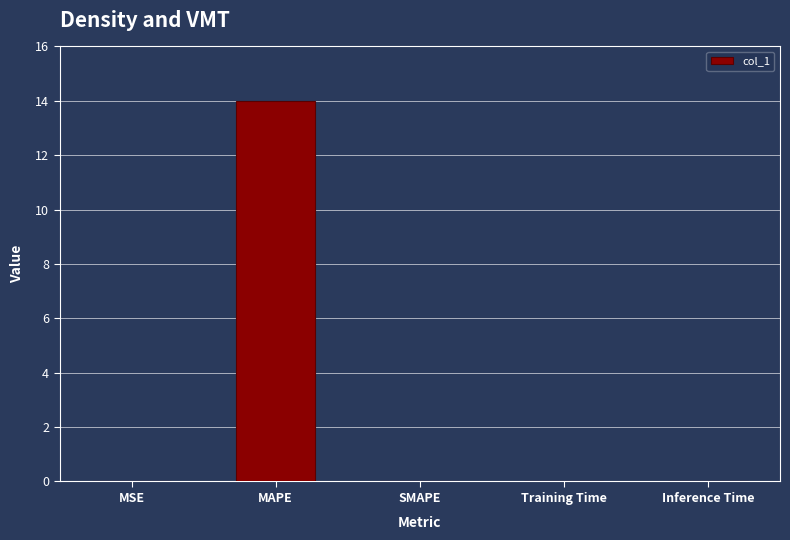

True or false: the data shows 0.0 at Training Time.

True